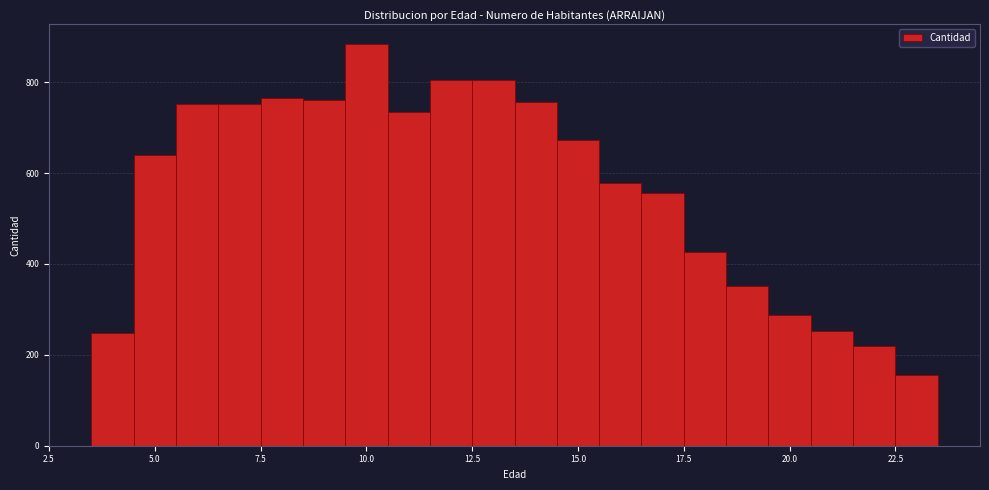

Around what value on the x-axis is the tallest bar? Give the approximate position of its centre, as read against the axis.

10.0